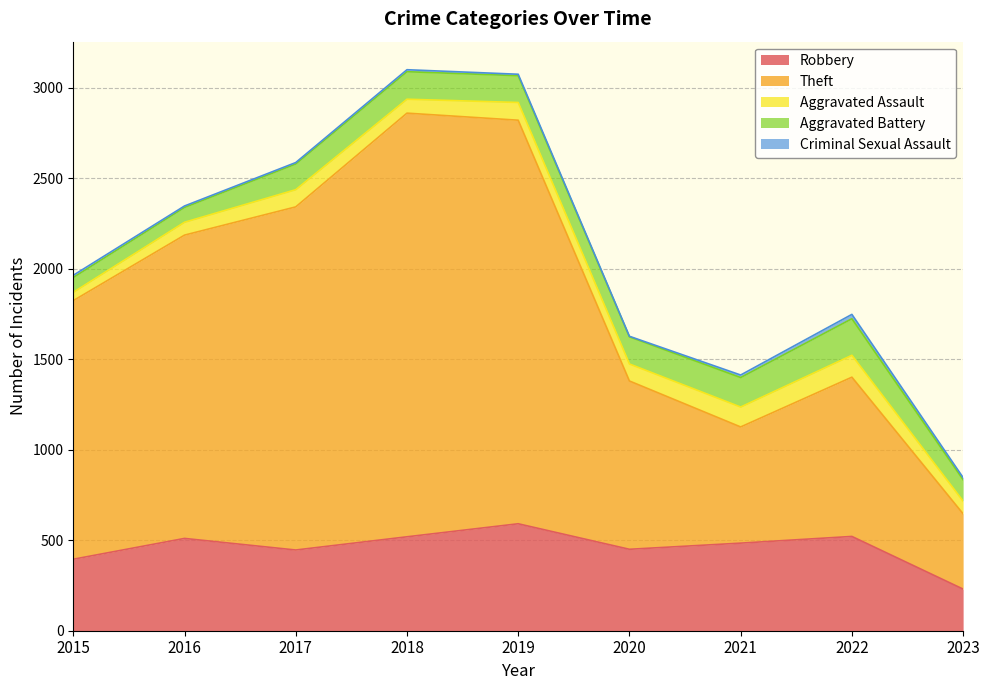

True or false: Criminal Sexual Assault has more than 0 points higher than both neighbors.

True